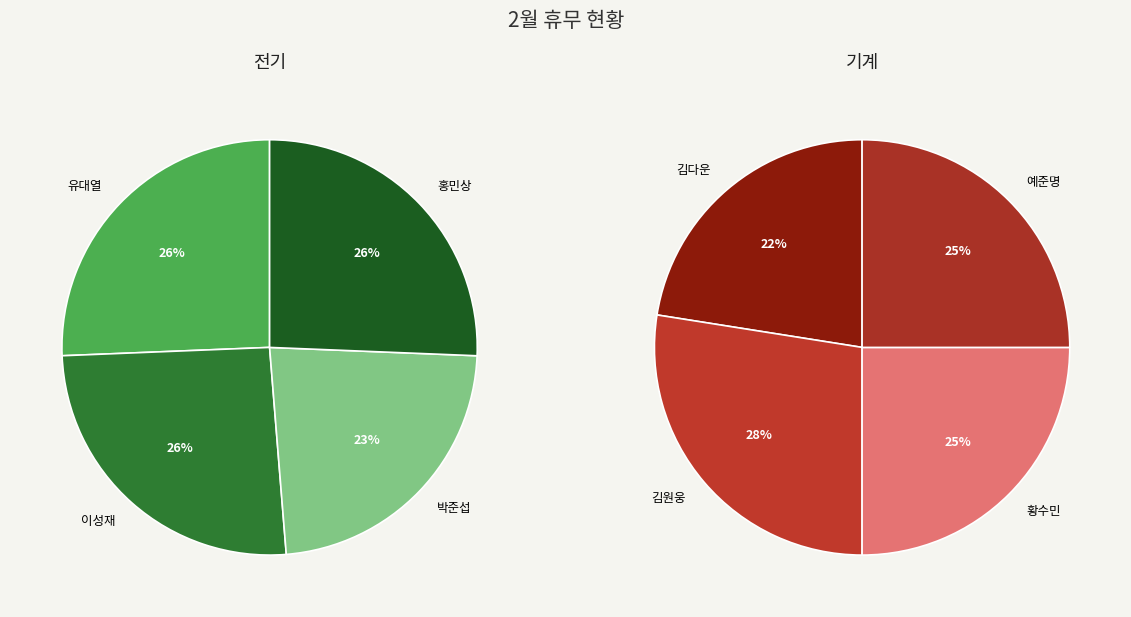

To the nearest percent, what is the combined percentage of 이성재 and 유대열?

51%